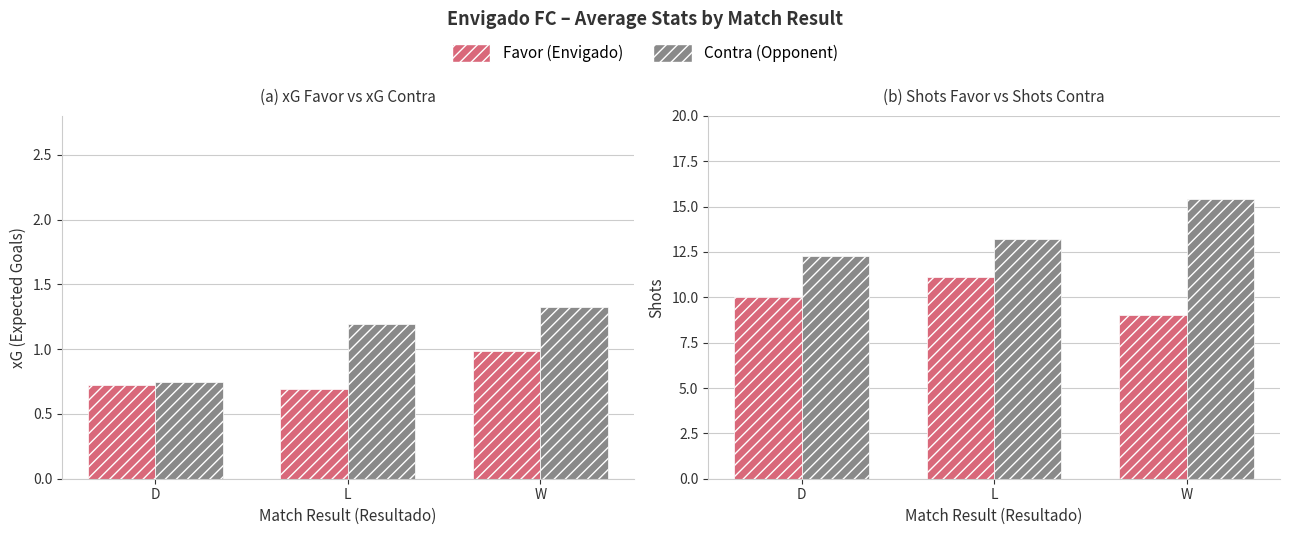

What is the average value of the Shots Contra series?

13.6